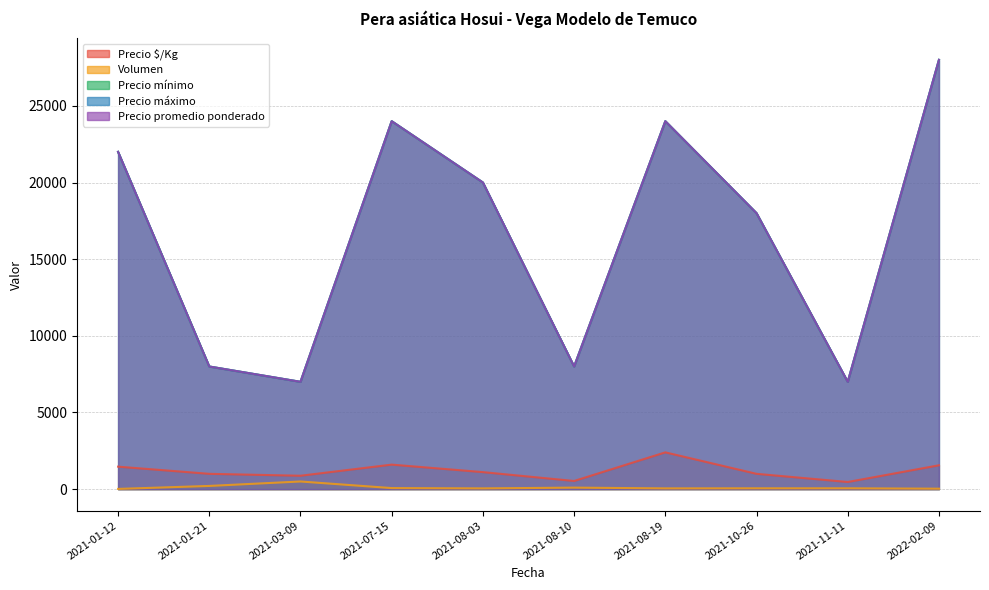

Reading right to left, transcribe all the data shown in this chart.

Precio $/Kg: 1556	467	1000	2400	533	1111	1600	875	1000	1467
Precio promedio ponderado: 28000	7000	18000	24000	8000	20000	24000	7000	8000	22000
Precio mínimo: 28000	7000	18000	24000	8000	20000	24000	7000	8000	22000
Precio máximo: 28000	7000	18000	24000	8000	20000	24000	7000	8000	22000
Volumen: 30	55	55	50	100	50	70	500	210	15